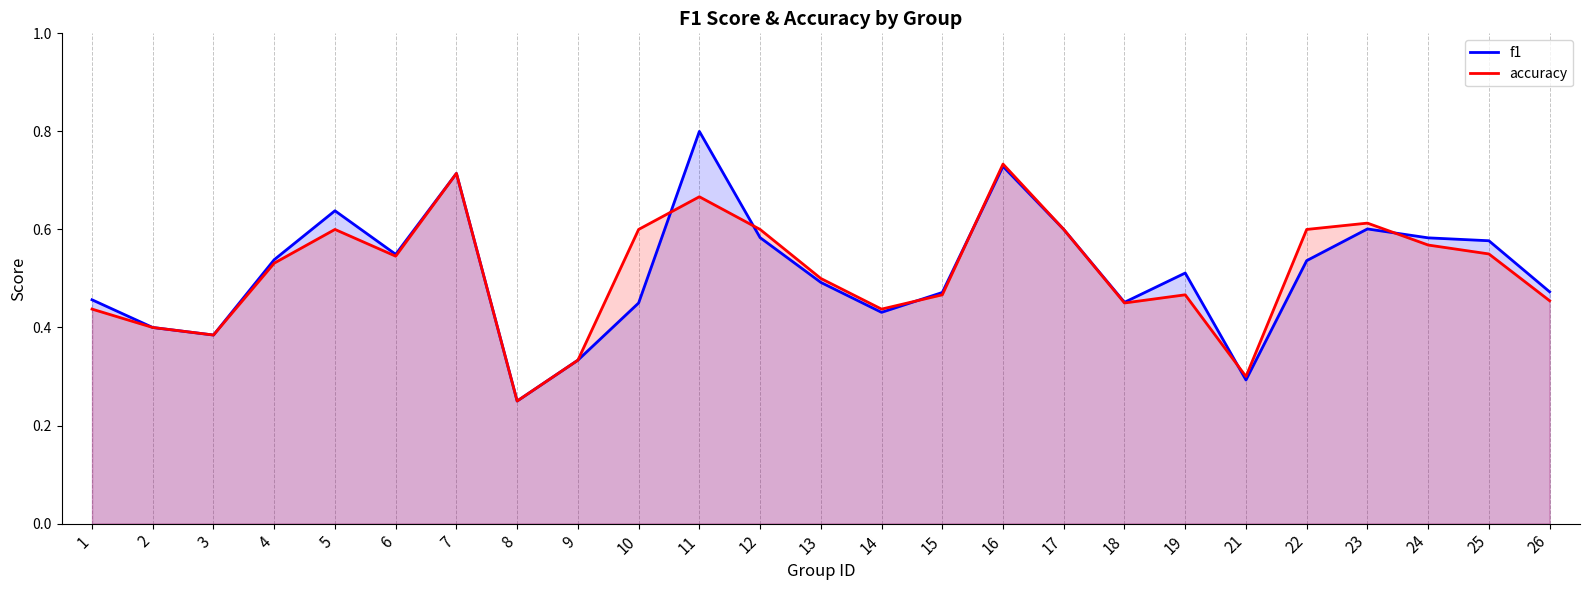

What is the value of the f1 point at the 10th from the left?

0.5